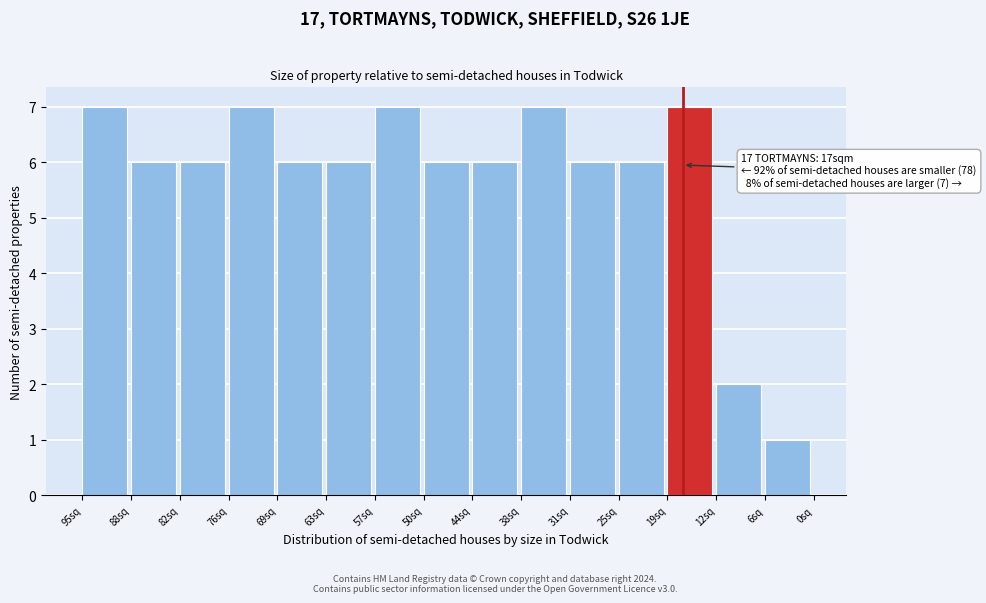

Reading right to left, extract all data points from this chart.

1	2	7	6	6	7	6	6	7	6	6	7	6	6	7